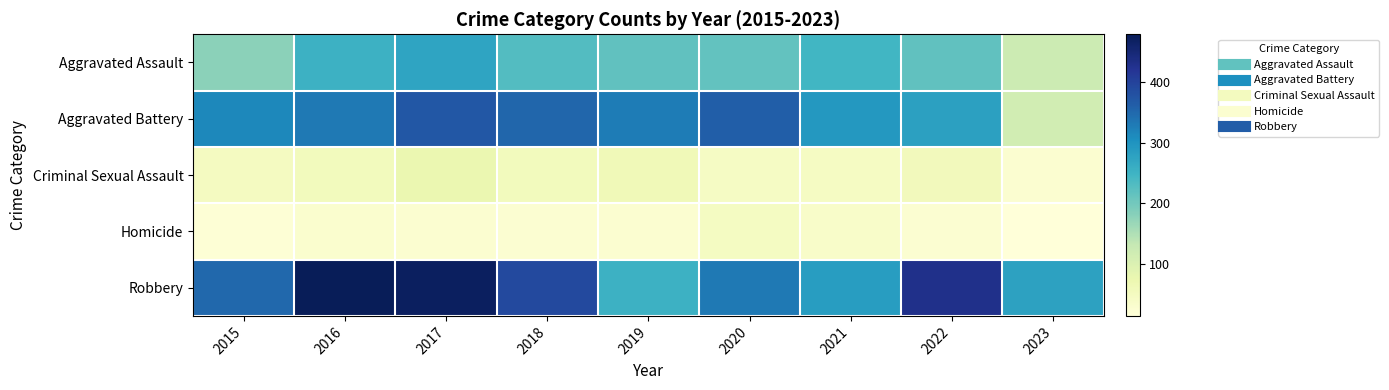

Count the number of data series in this chart.

5